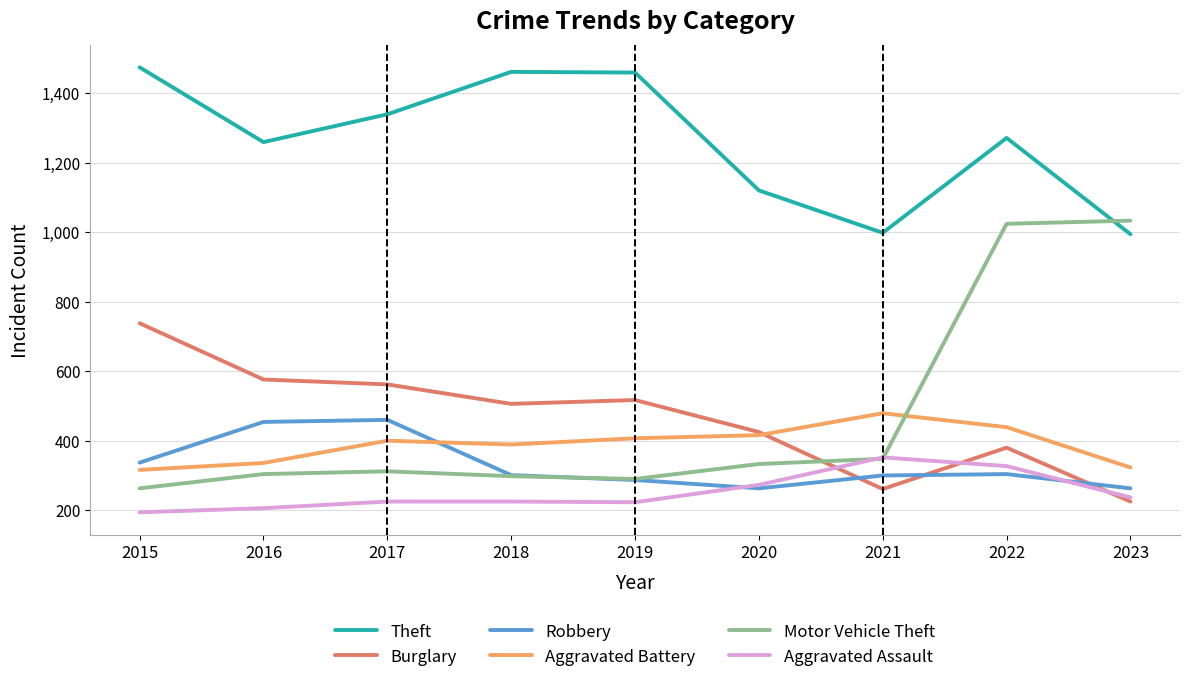

At which category is the sum across all series the highest?

2022